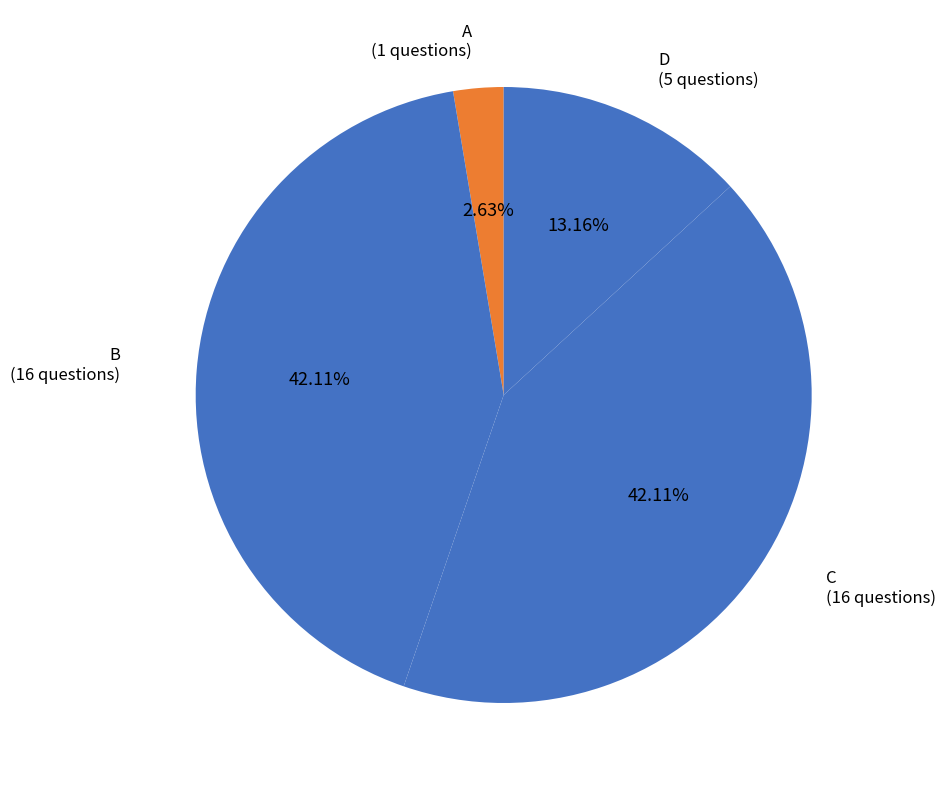

How many segments does this pie chart have?

4